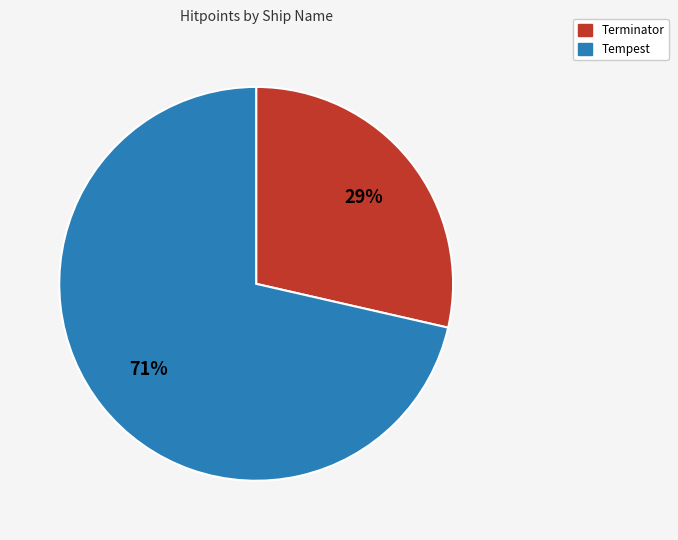

What percentage is the Terminator slice, to the nearest percent?

29%